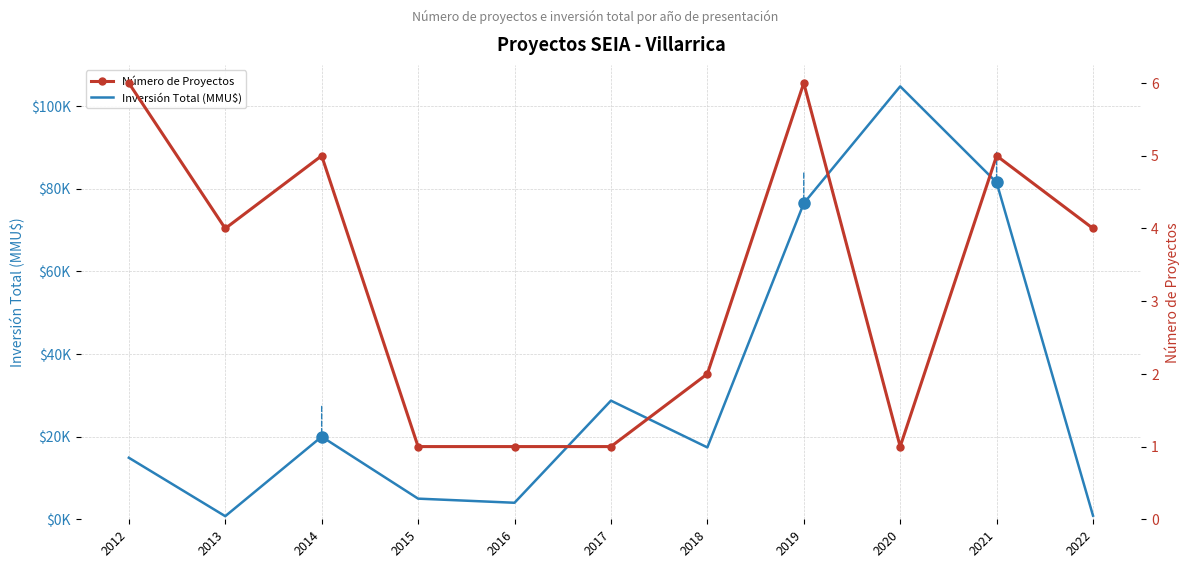

Which series has the widest spread of values?

Inversión Total (MMU$)